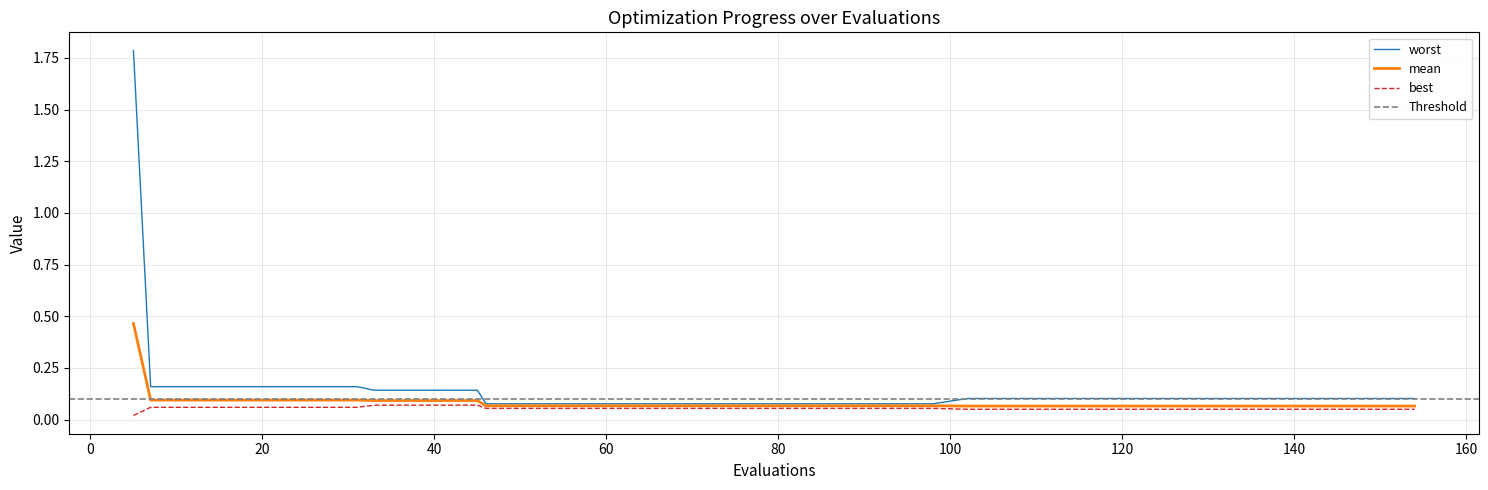

What is the value of the mean point at the 12th from the left?

0.1